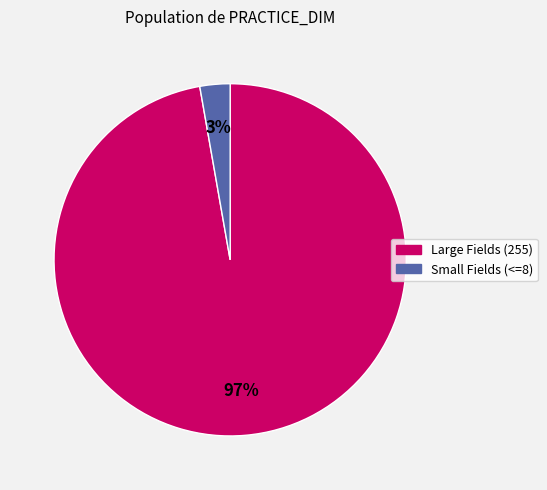

Between Small Fields (<=8) and Large Fields (255), which is larger?

Large Fields (255)